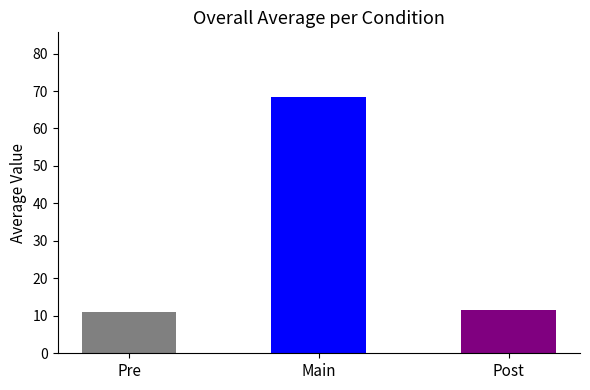

Does the chart contain stacked bars?

No